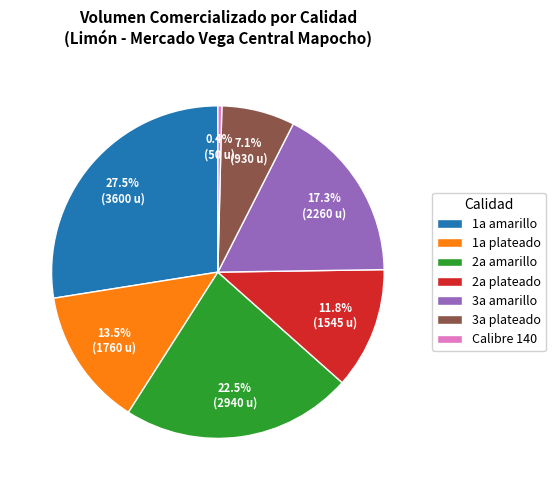

What portion of the pie excludes 2a plateado?

88.2%